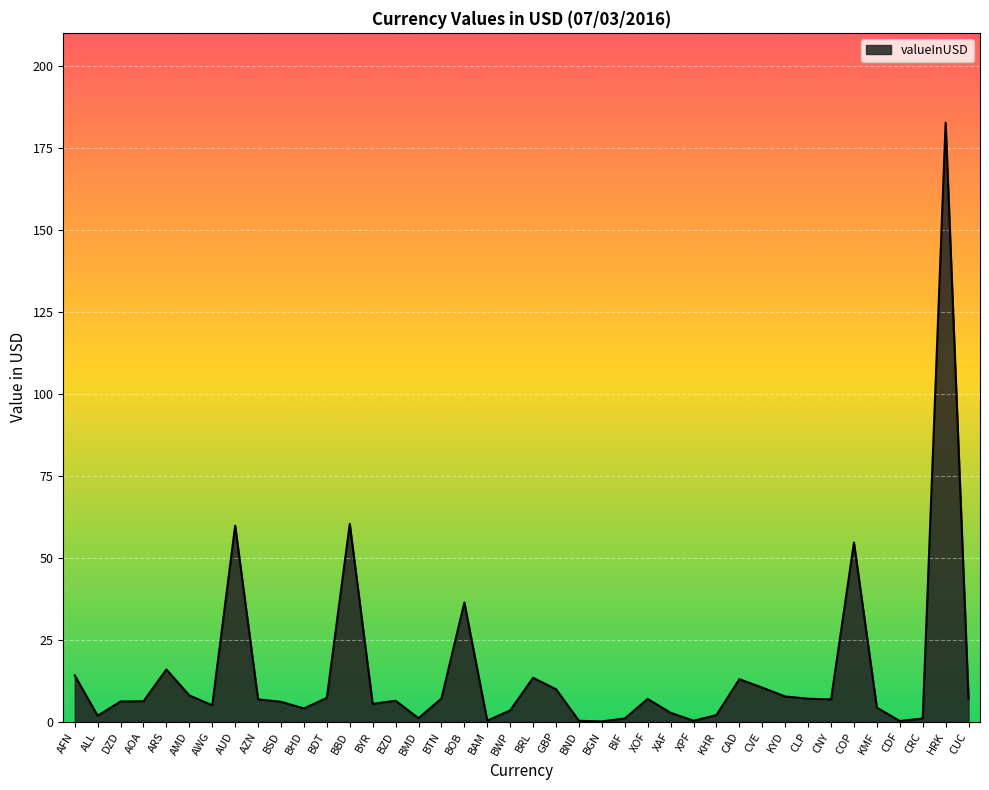

The value at BTN is 7.1. True or false?

True